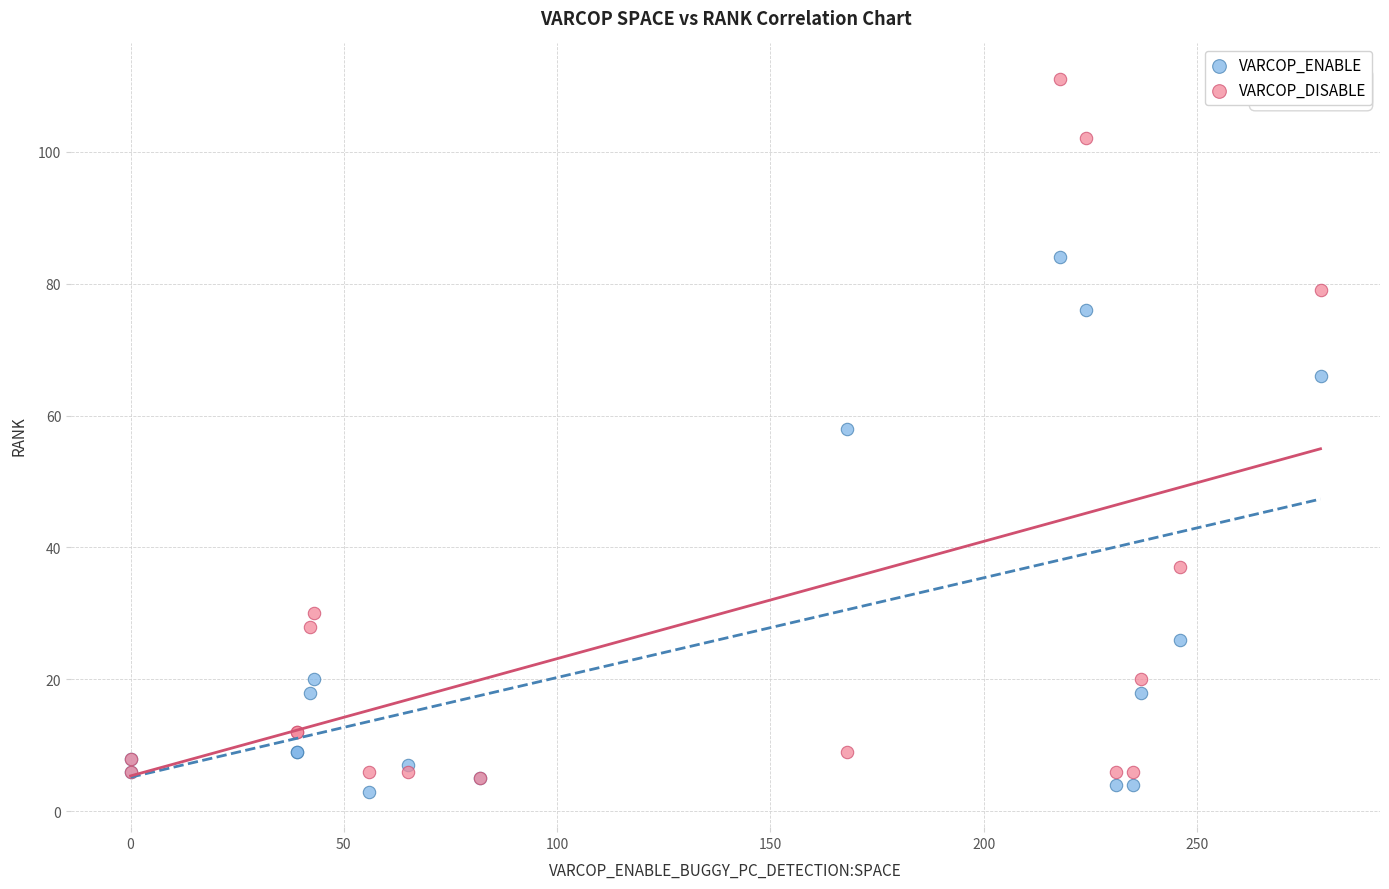

Which series has the largest Y range (max minus min)?

VARCOP_DISABLE